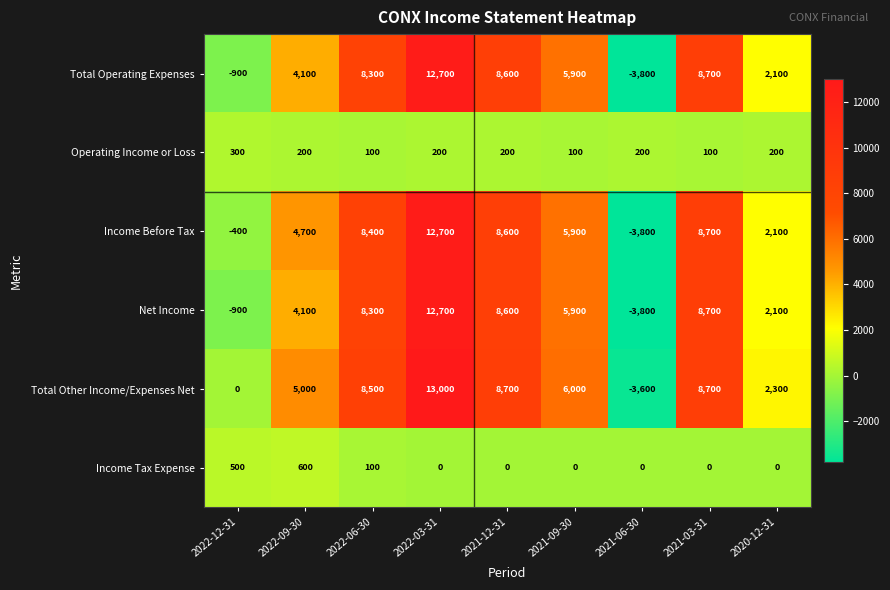

Which series has the largest total across all categories?

Total Other Income/Expenses Net